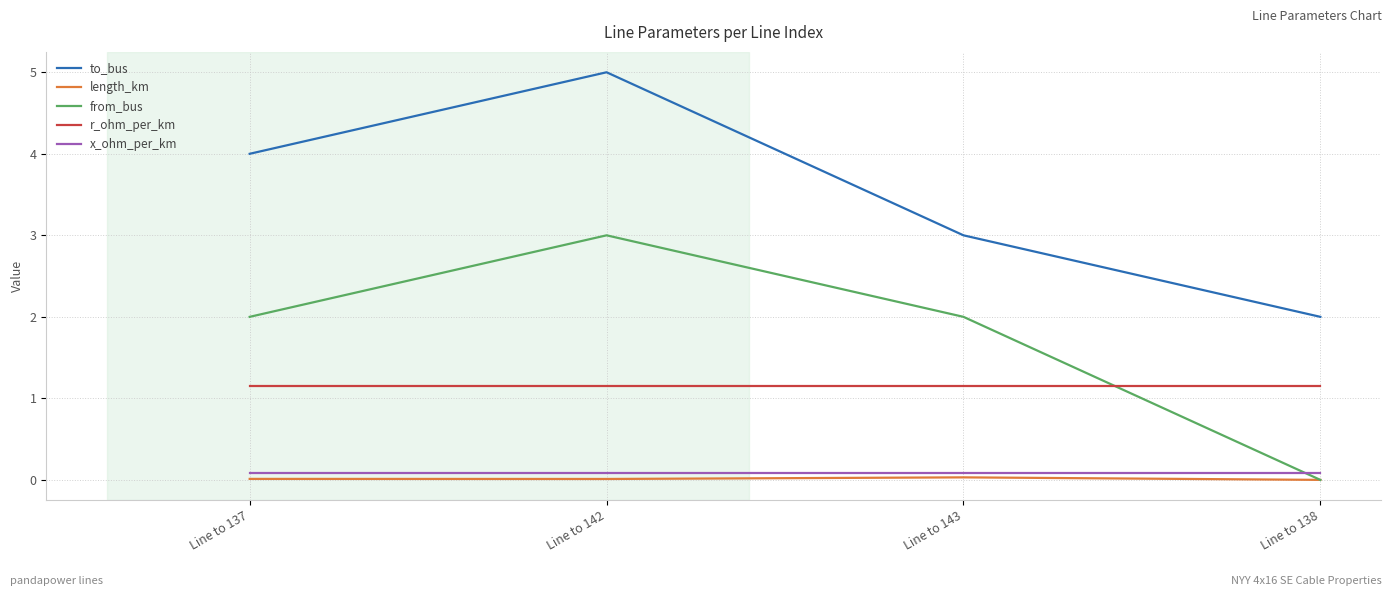

True or false: r_ohm_per_km and from_bus cross at least once.

True